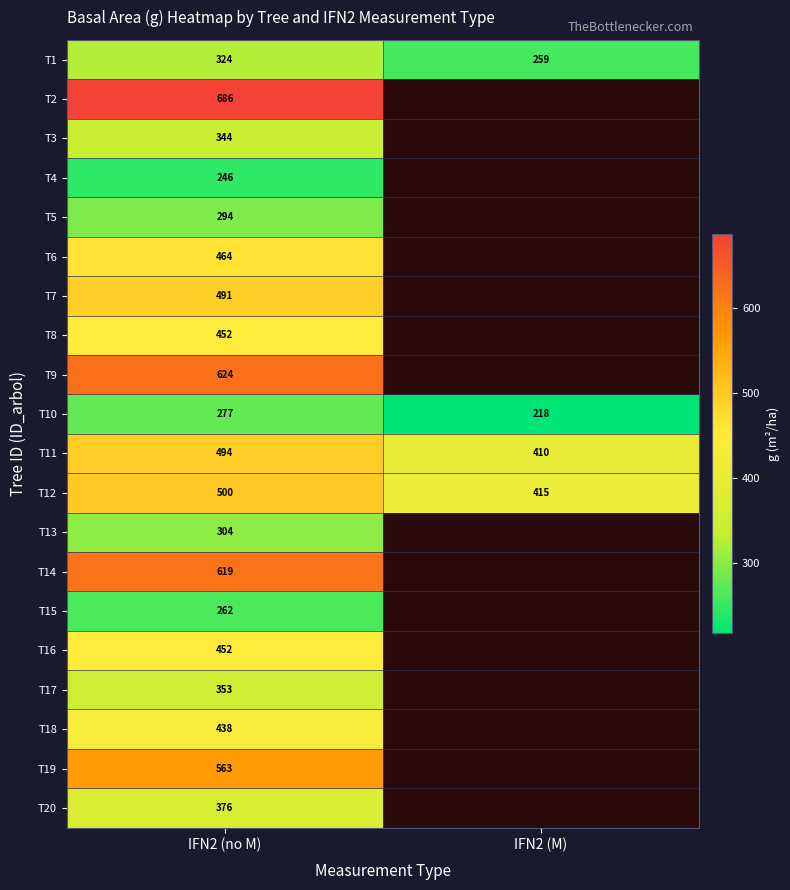

Which series has the largest total across all categories?

T12